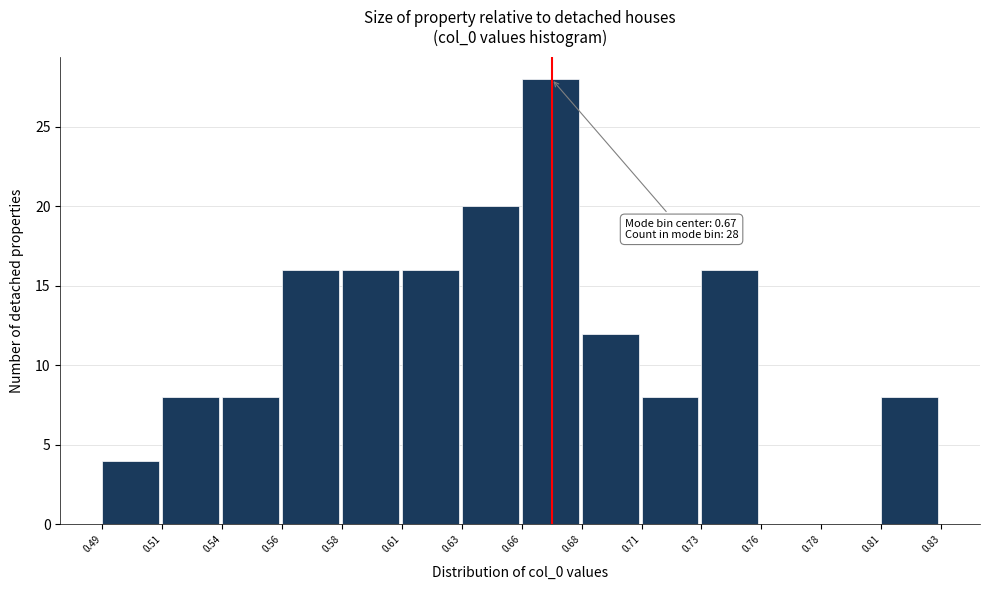

Reading left to right, list all the values displayed in this chart.

0.49=4	0.51=8	0.54=8	0.56=16	0.58=16	0.61=16	0.63=20	0.66=28	0.68=12	0.71=8	0.73=16	0.76=0	0.78=0	0.81=8